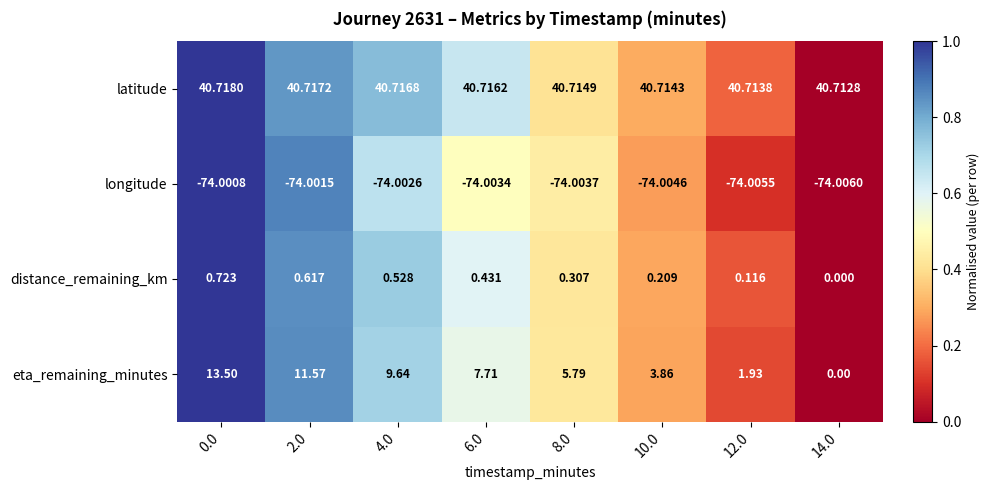

Is the value of latitude at 10.0 greater than the value of distance_remaining_km at 6.0?

Yes